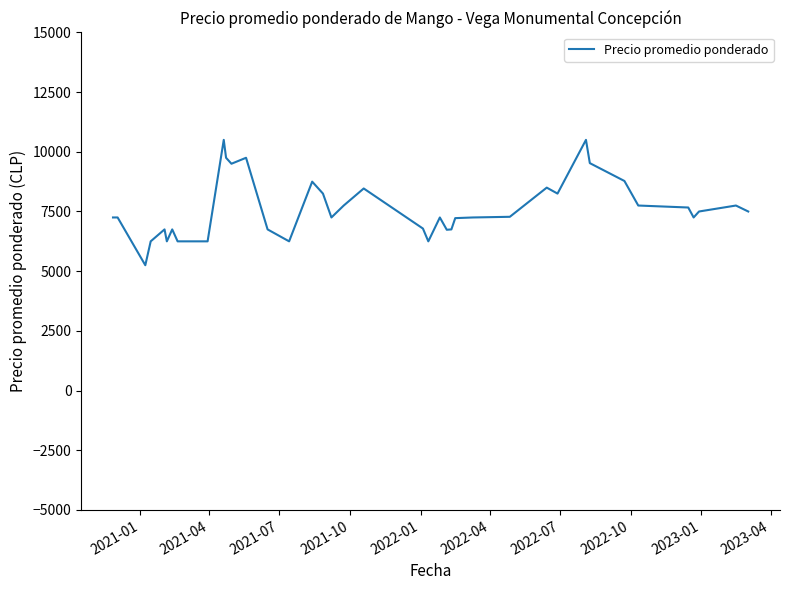

What is the difference between the maximum and minimum values?

5250